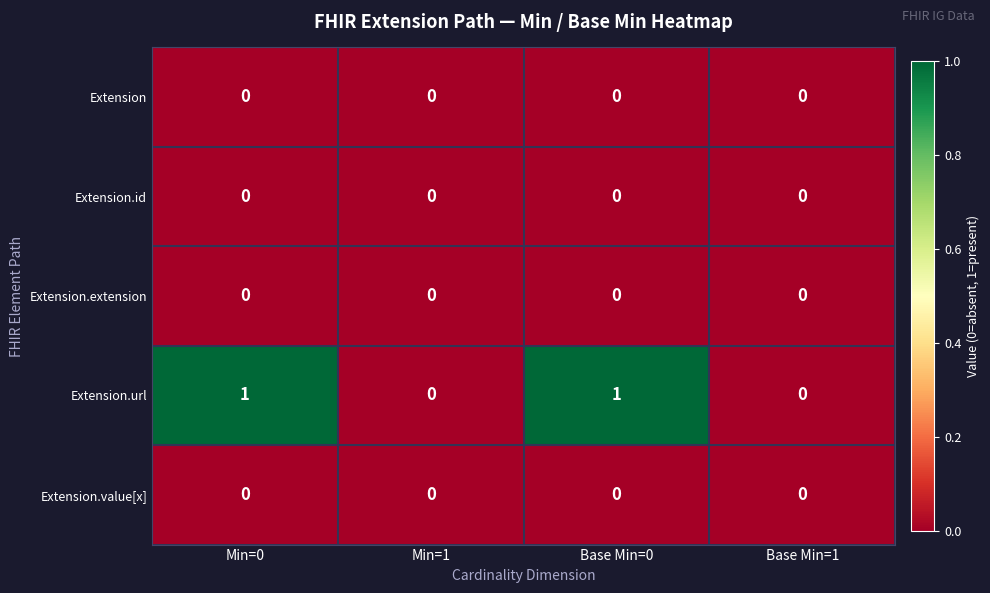

What is the greatest value displayed?

1